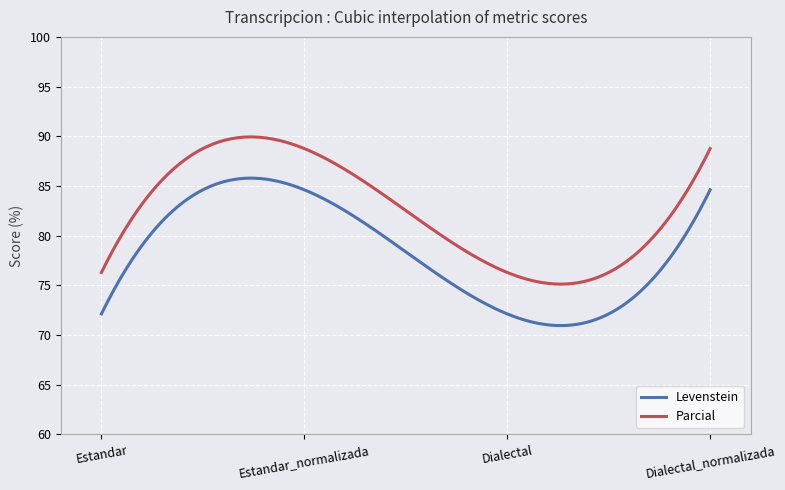

What is the difference between the maximum and minimum values in the Parcial series?

14.8